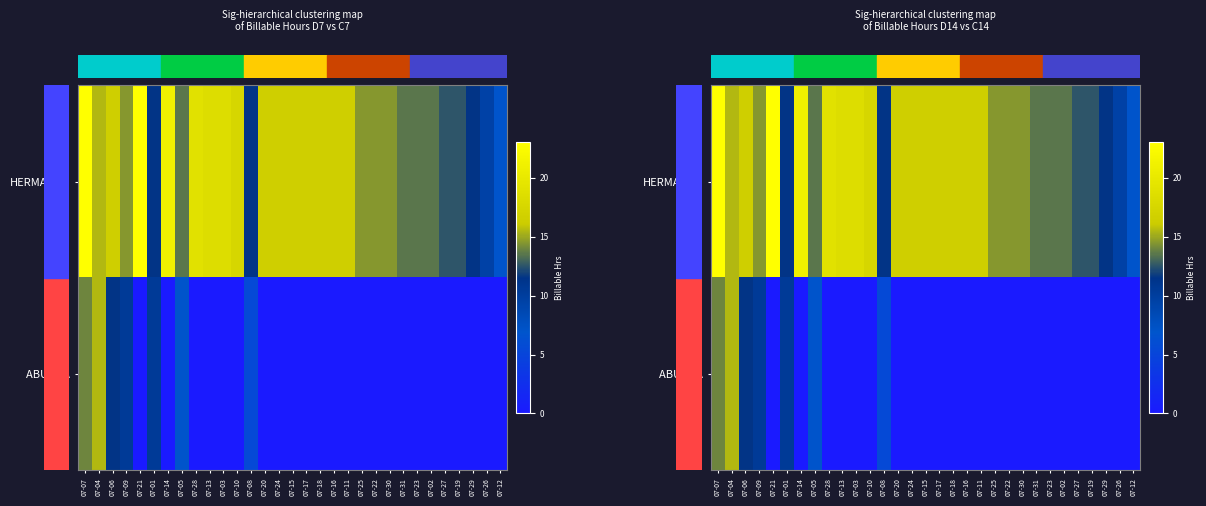

Where does the row_0 series first go above 15?

07-07